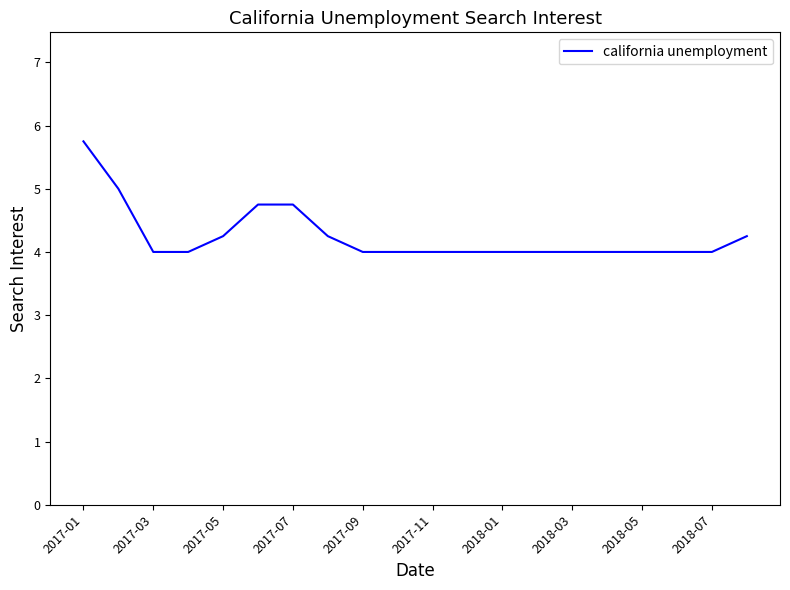

What is the smallest value displayed?

4.0